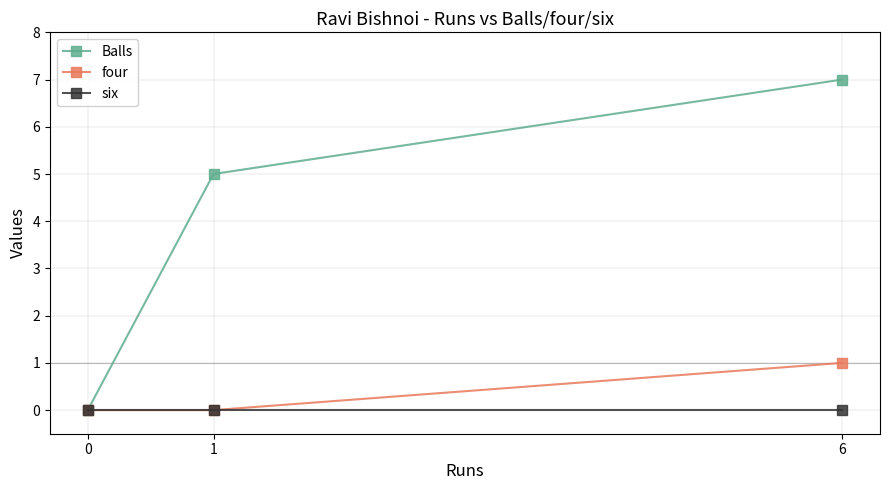

At how many categories does at least one series exceed 3?

2